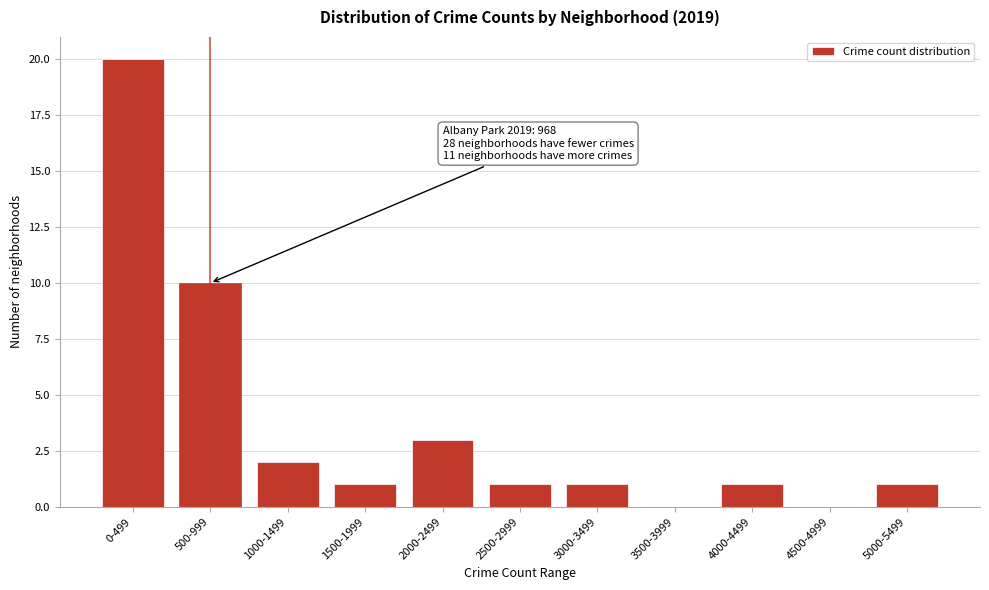

Reading left to right, list all the values displayed in this chart.

0-499=20	500-999=10	1000-1499=2	1500-1999=1	2000-2499=3	2500-2999=1	3000-3499=1	3500-3999=0	4000-4499=1	4500-4999=0	5000-5499=1